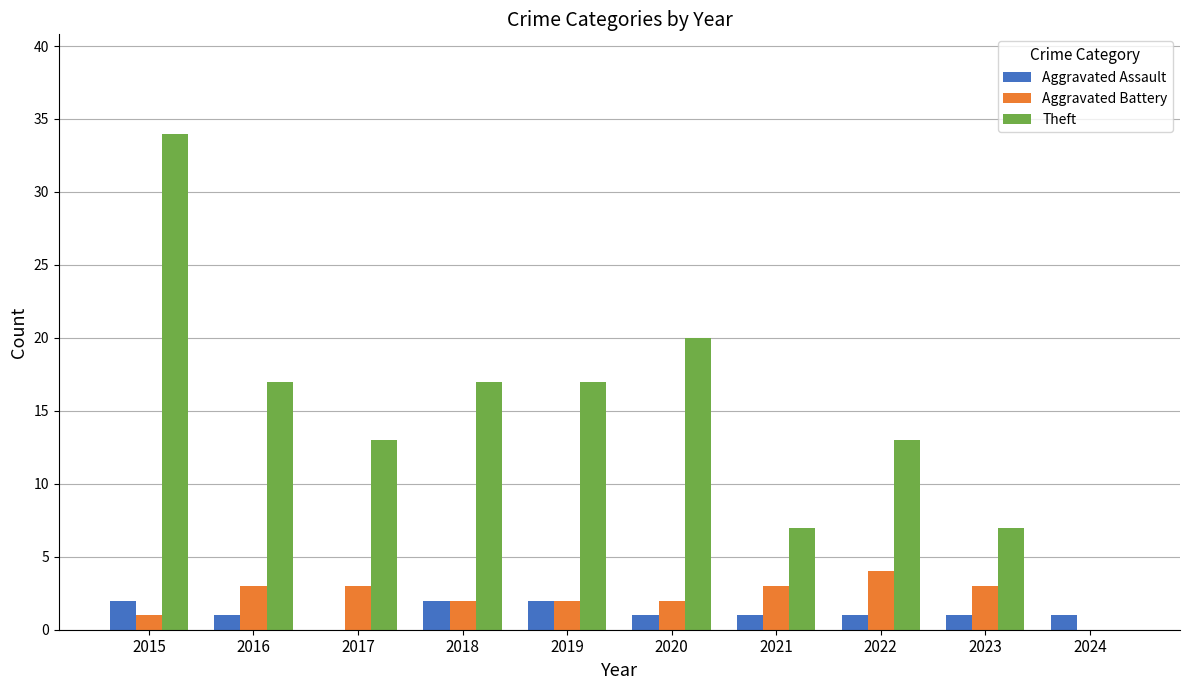

How many groups of bars are there?

10